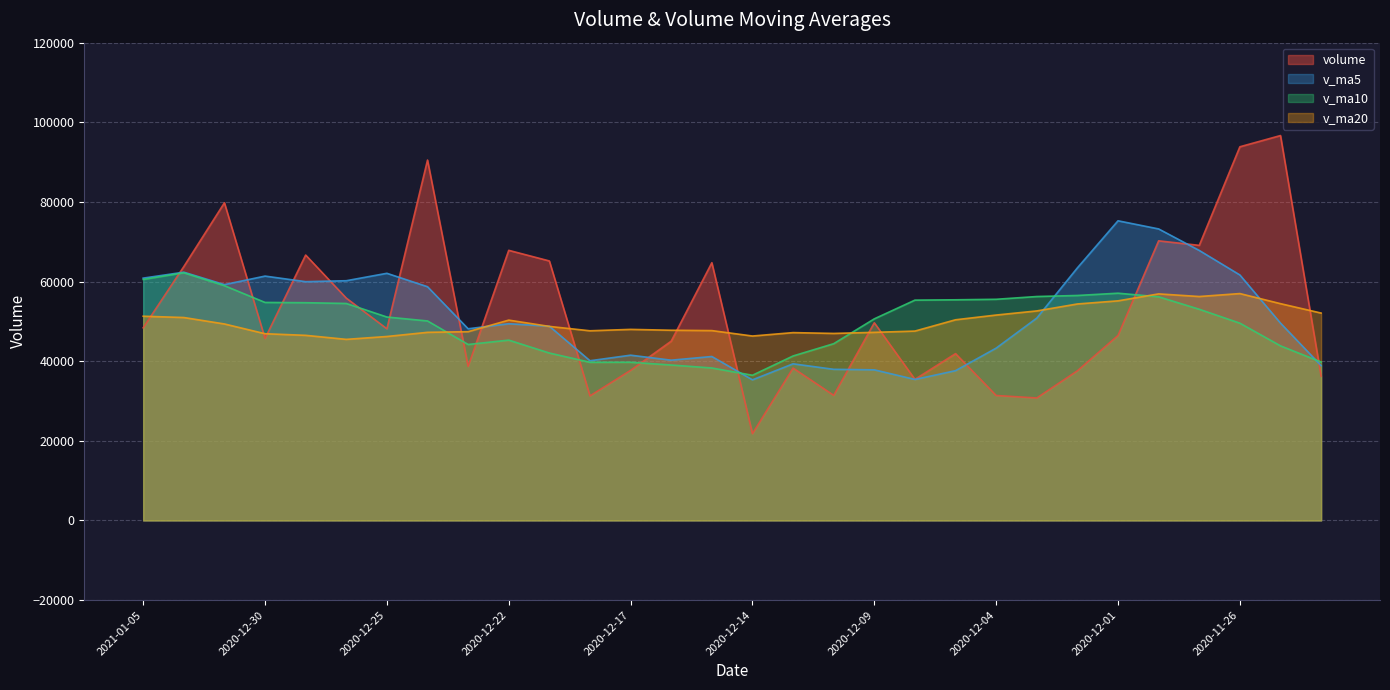

Where is v_ma20 nearest to the value 51234?

2021-01-05